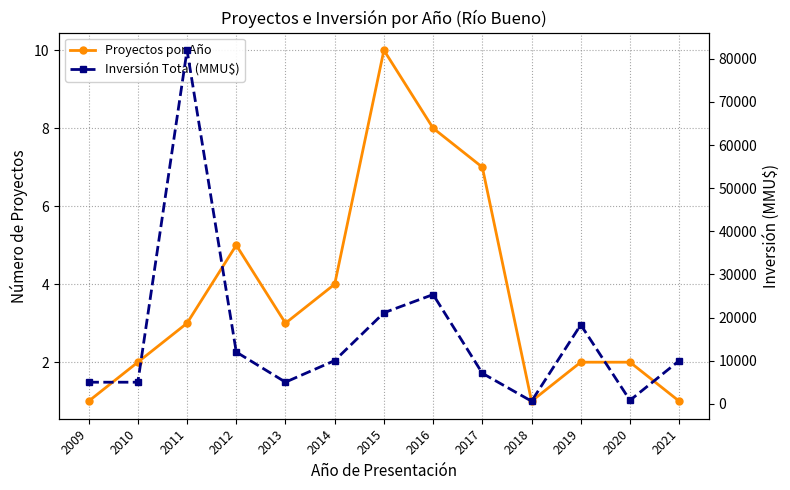

True or false: Proyectos por Año has more than 0 interior local peaks.

True